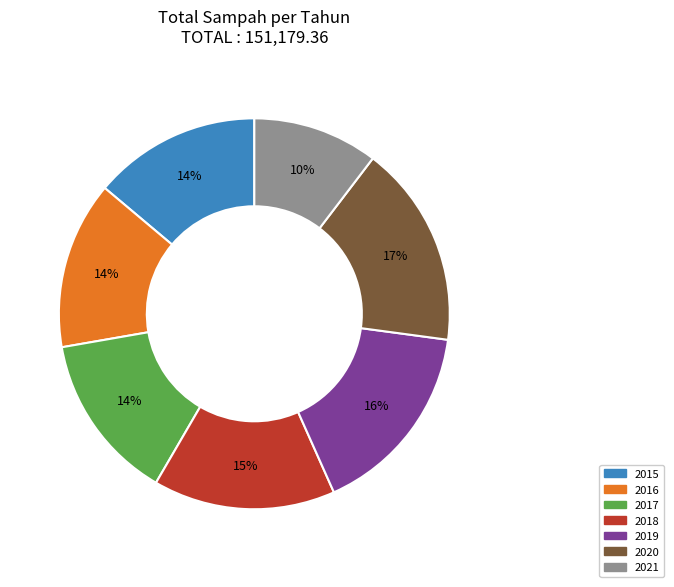

How many slices are in this pie chart?

7